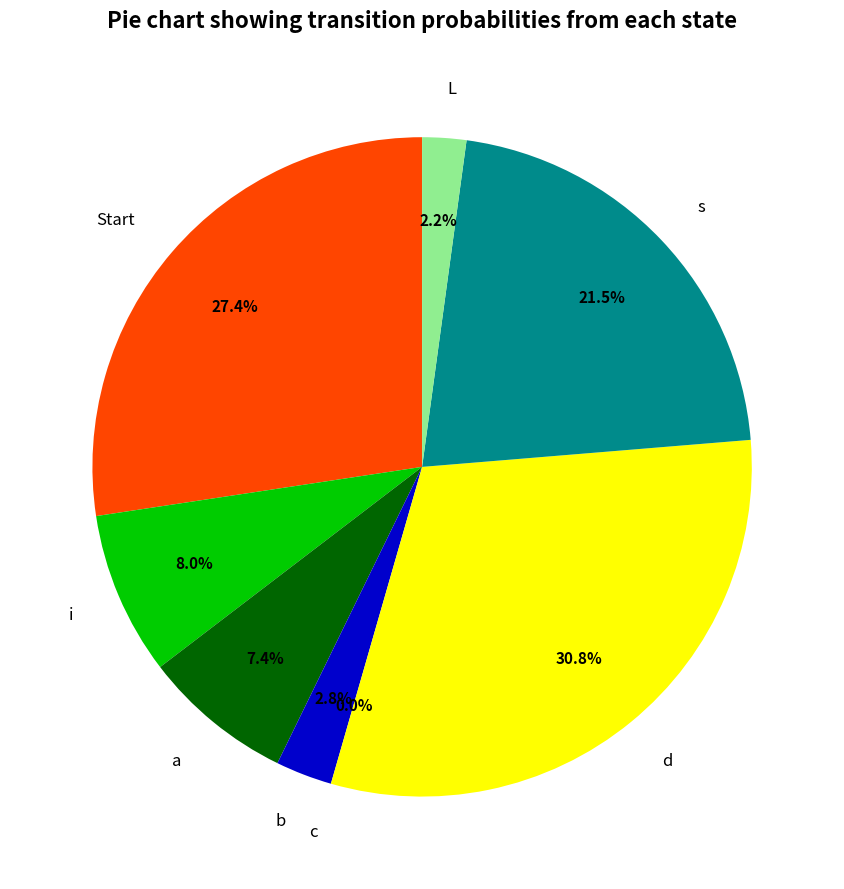

Does any single category account for the majority?

No